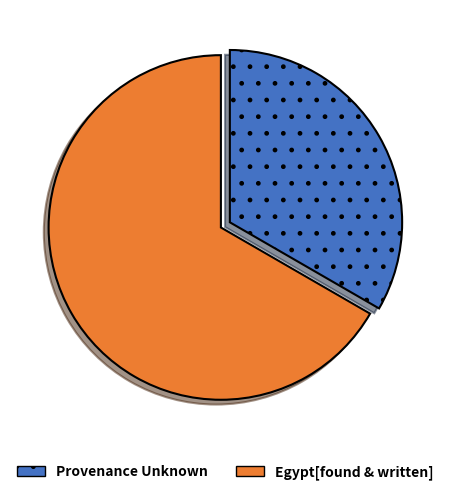

Does any single category account for the majority?

Yes